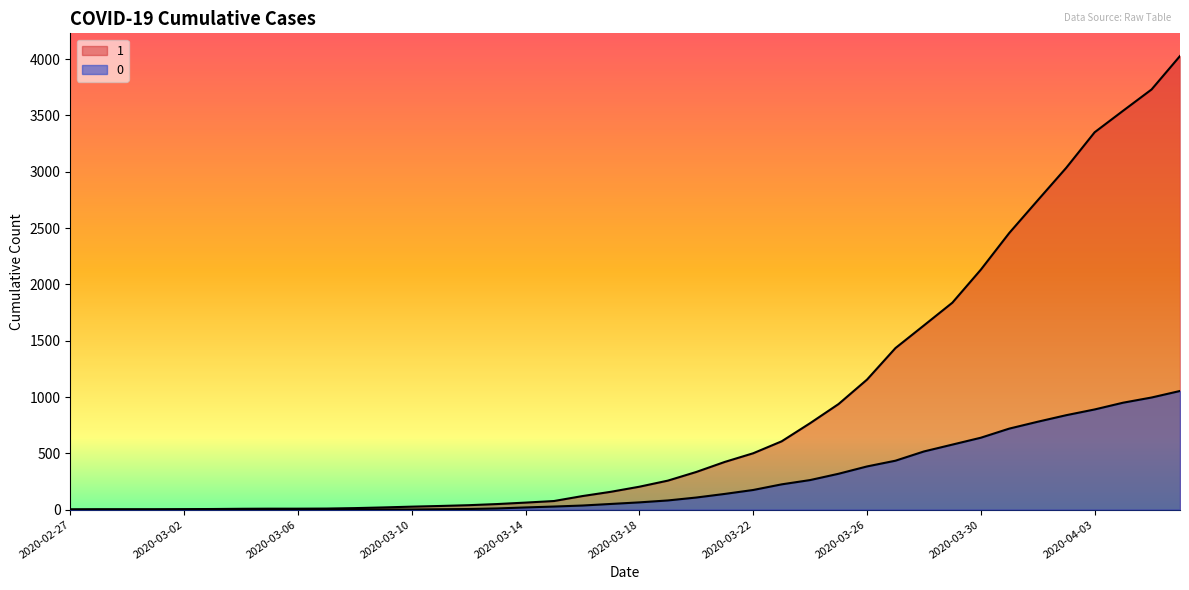

Reading right to left, what are all the values shown in this chart?

1: 4028	3731	3542	3351	3035	2747	2457	2131	1838	1636	1435	1155	938	768	607	501	424	335	258	204	159	121	77	63	50	40	33	27	20	14	10	9	9	8	6	5	4	4	4	3
0: 1054	996	950	890	839	781	720	639	578	517	435	384	319	263	225	175	140	108	82	65	51	37	28	20	11	6	4	2	2	2	1	0	0	0	0	0	0	0	0	0